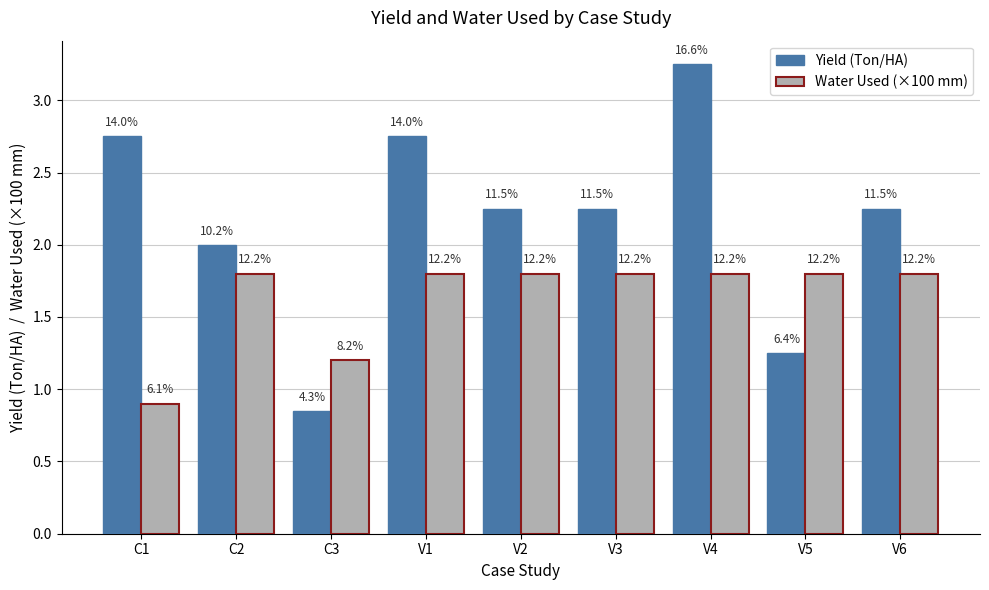

At which label does Water Used (×100 mm) reach its minimum?

C1